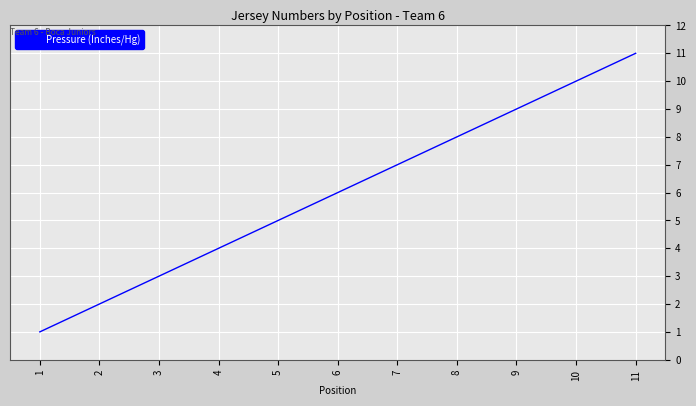

Which category has the highest value across all series?

11